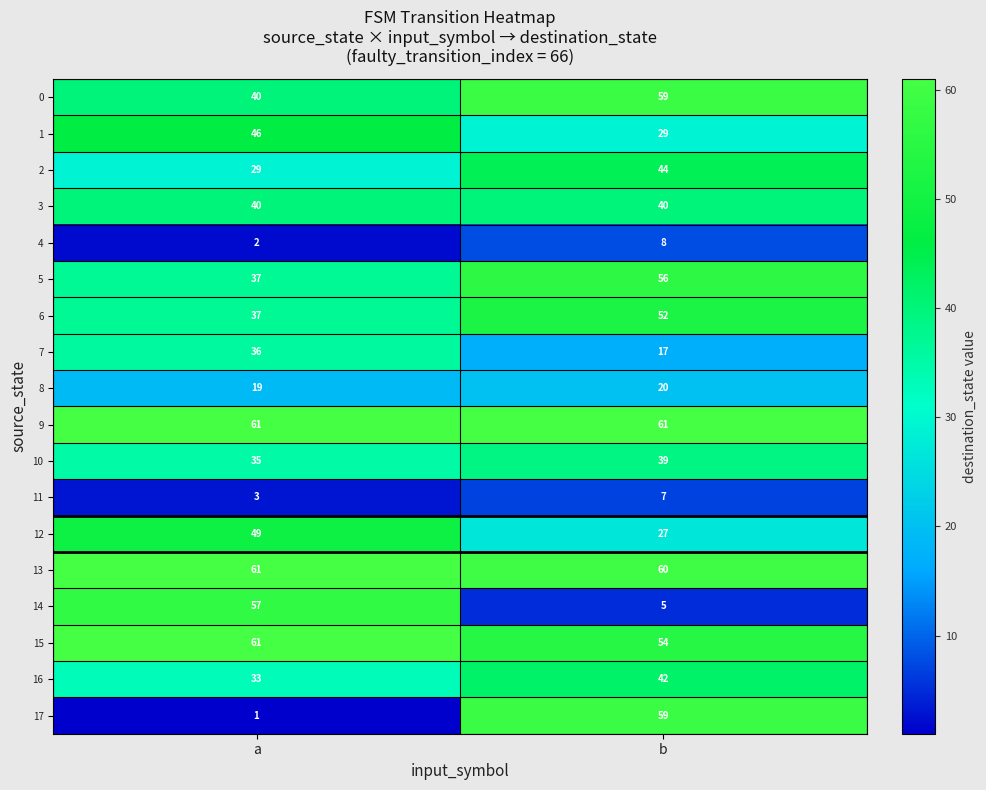

The value of 8 at b is 8. True or false?

False